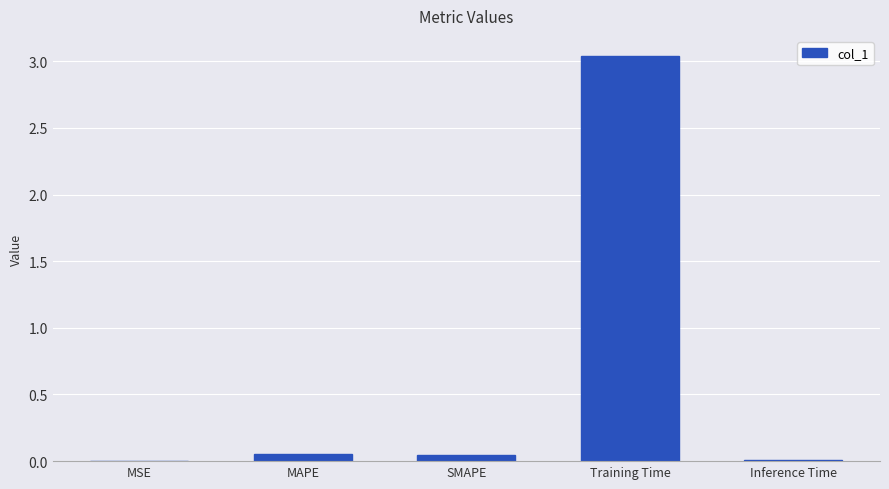

How many data points does each series have?

5